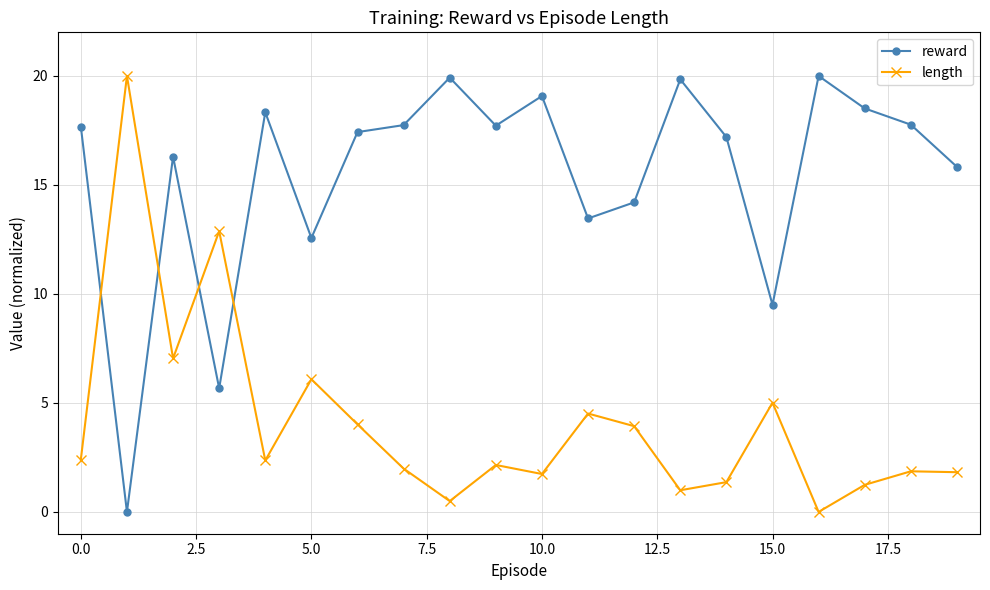

How many intersections are there between length and reward?

4